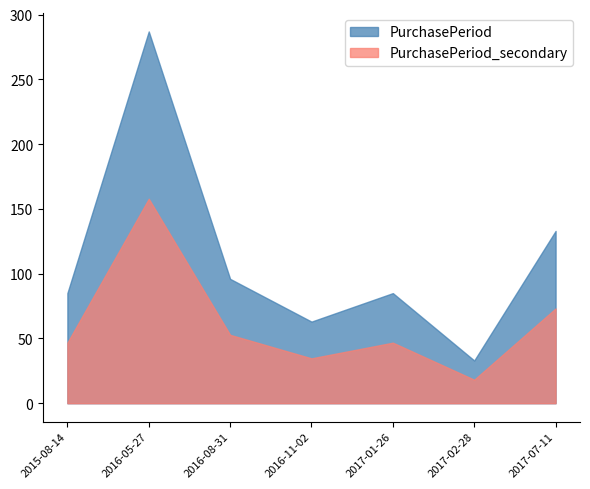

List the labels in order of value, largest first.

2016-05-27, 2017-07-11, 2016-08-31, 2015-08-14, 2017-01-26, 2016-11-02, 2017-02-28